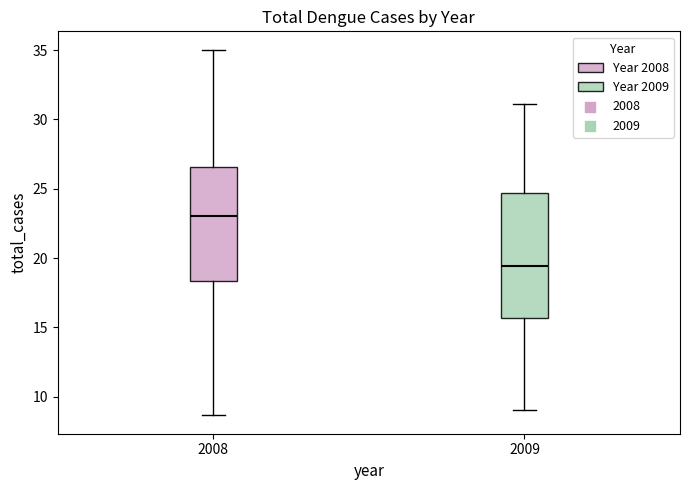

Comparing the boxes themselves (not the whiskers), which one is the tallest?

2009